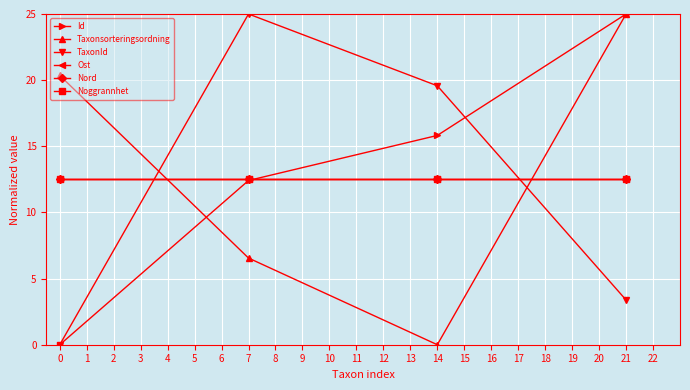

Is this an area chart (filled region under the line)?

No